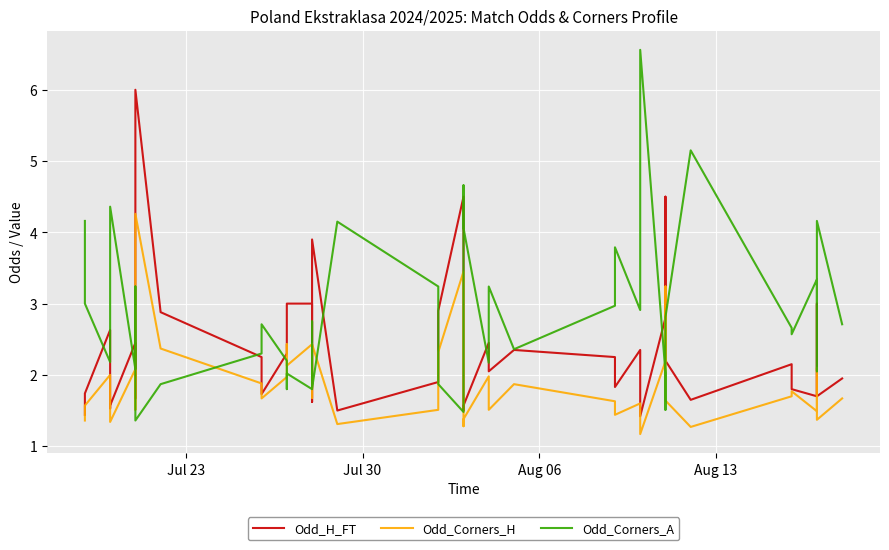

How many lines are shown in the chart?

3